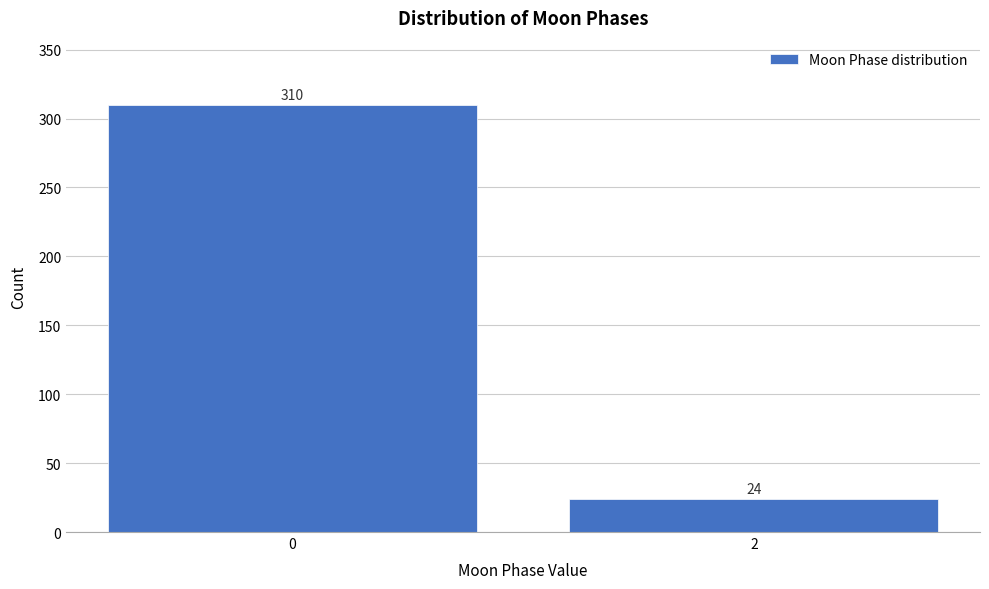

Reading left to right, transcribe all the data shown in this chart.

310	24